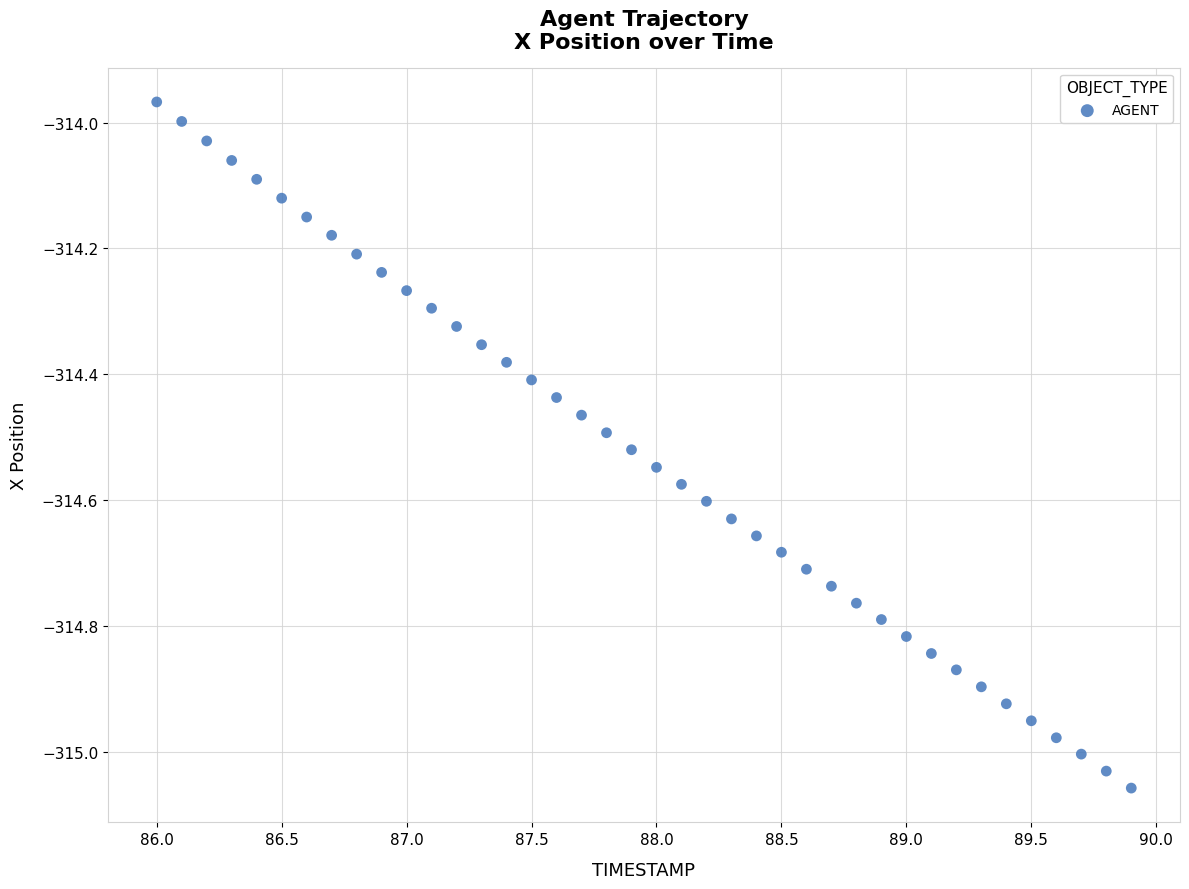

What is the range of Y values (max minus min)?

1.1